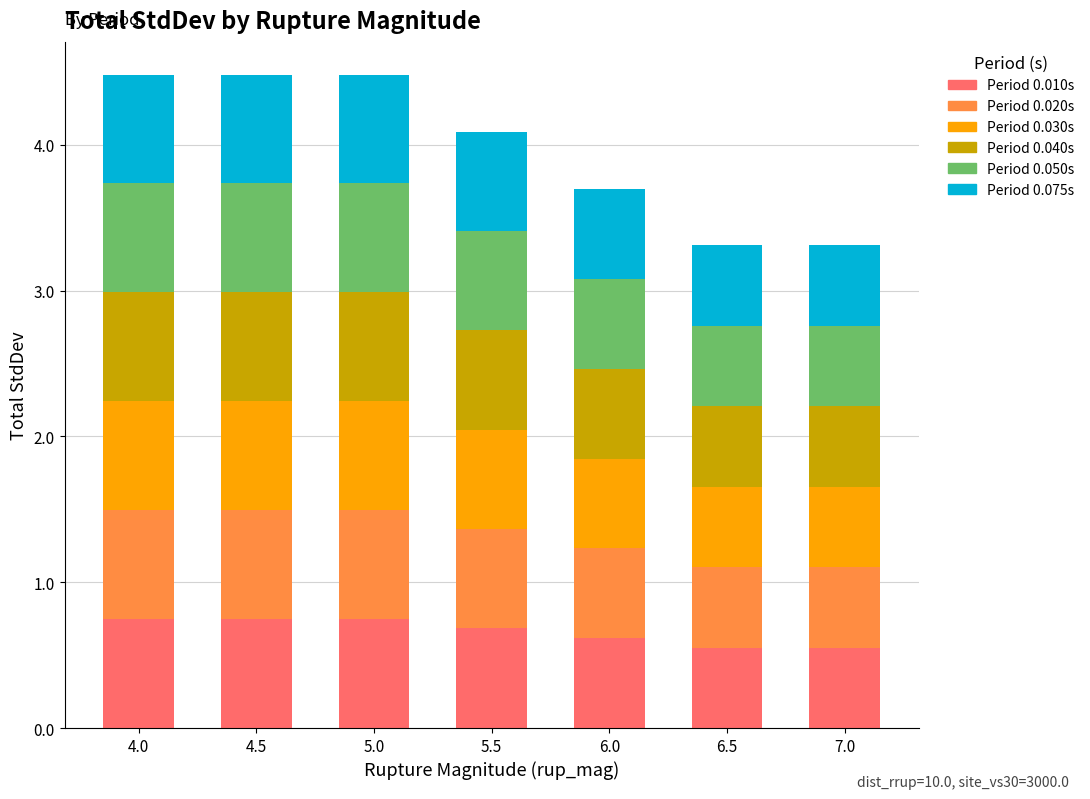

What is the total value across all series at 6.5?

3.3